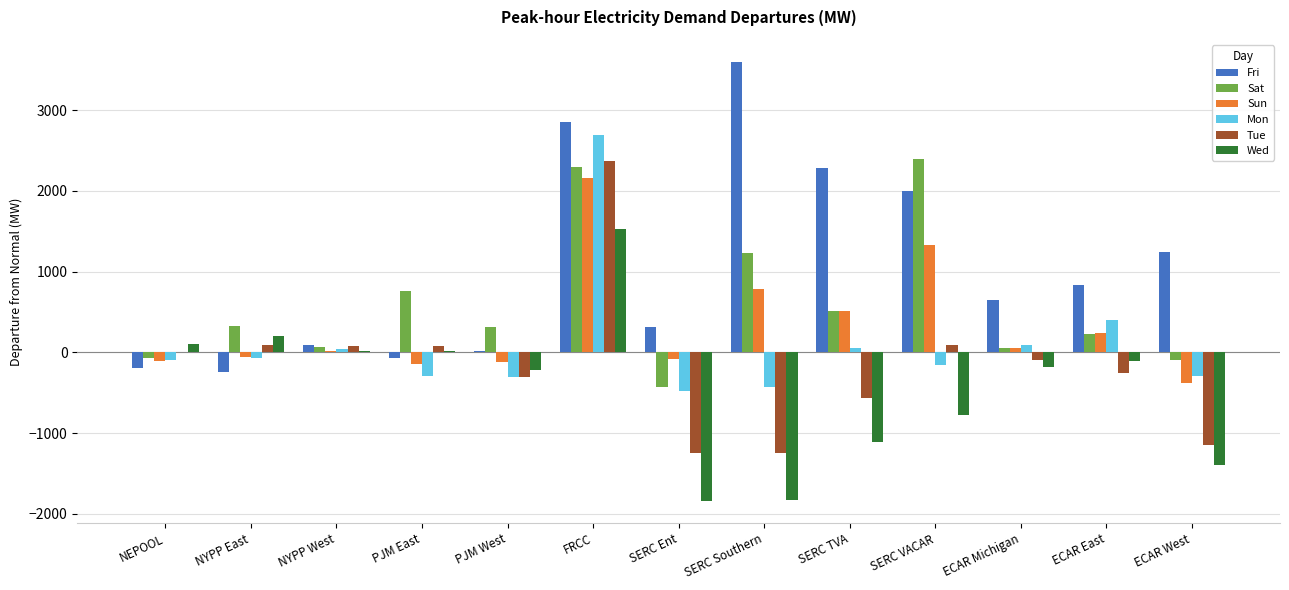

Is the value of Sat at PJM West greater than the value of Mon at SERC VACAR?

Yes